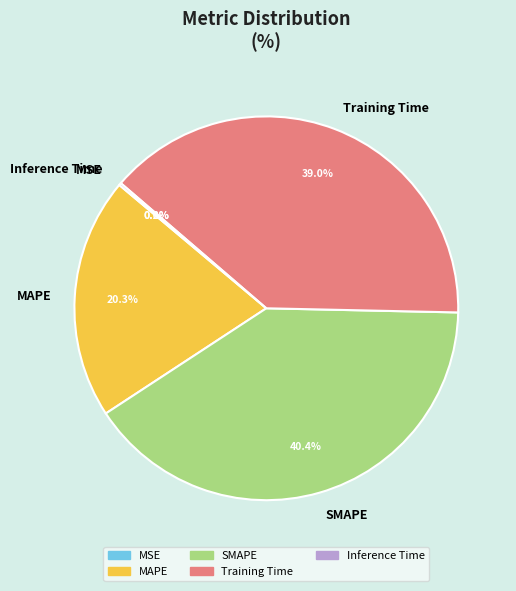

Is it true that MAPE is 10% of the pie?

False